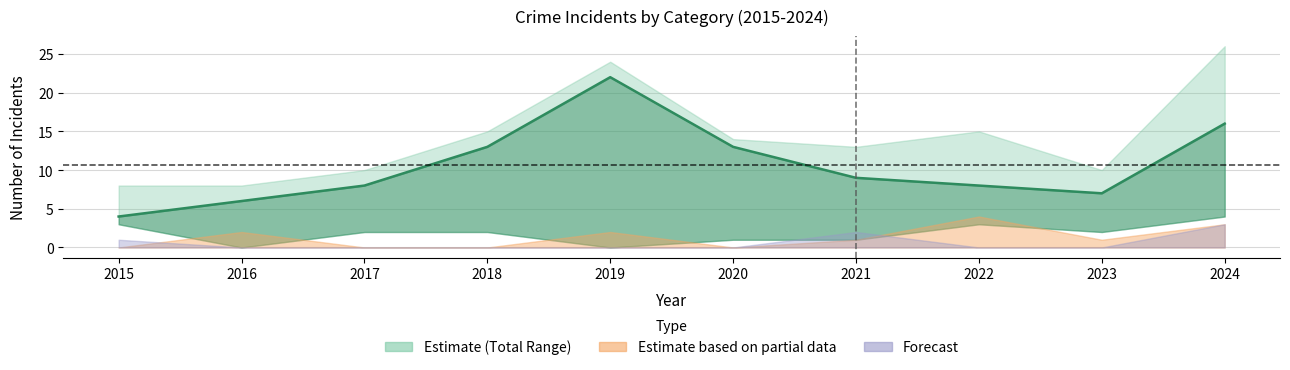

How many data points are less than 9?

5